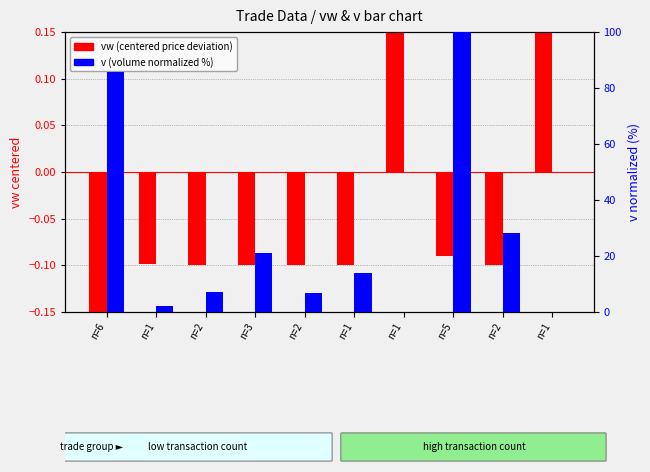

What is the maximum value shown in the chart?

100.0